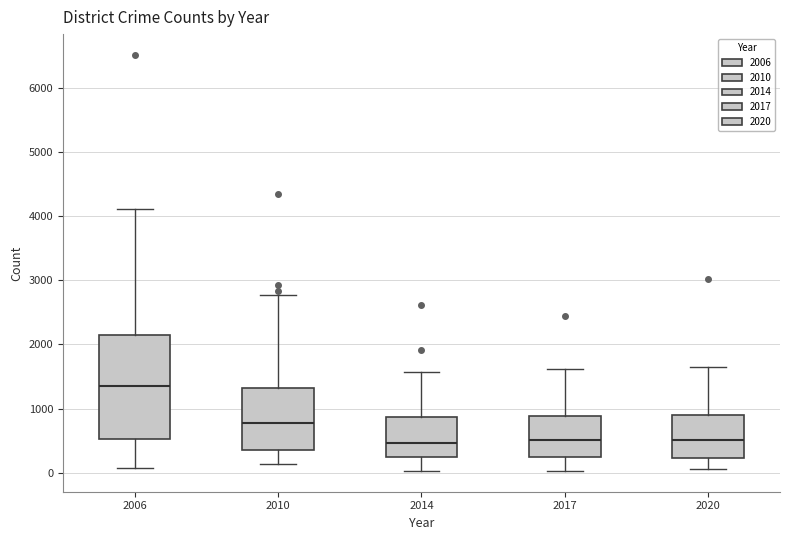

Reading left to right, read every box against the y-axis: the position of its median line, the range the box covers, and the ends of its whiskers. The values are not printed on the chart, so give them approximately, as read against the axis.

2006: median 1300, box 500 to 2200, whiskers 100 to 4100
2010: median 800, box 300 to 1300, whiskers 100 to 2800
2014: median 500, box 200 to 900, whiskers 0 to 1600
2017: median 500, box 200 to 900, whiskers 0 to 1600
2020: median 500, box 200 to 900, whiskers 0 to 1600